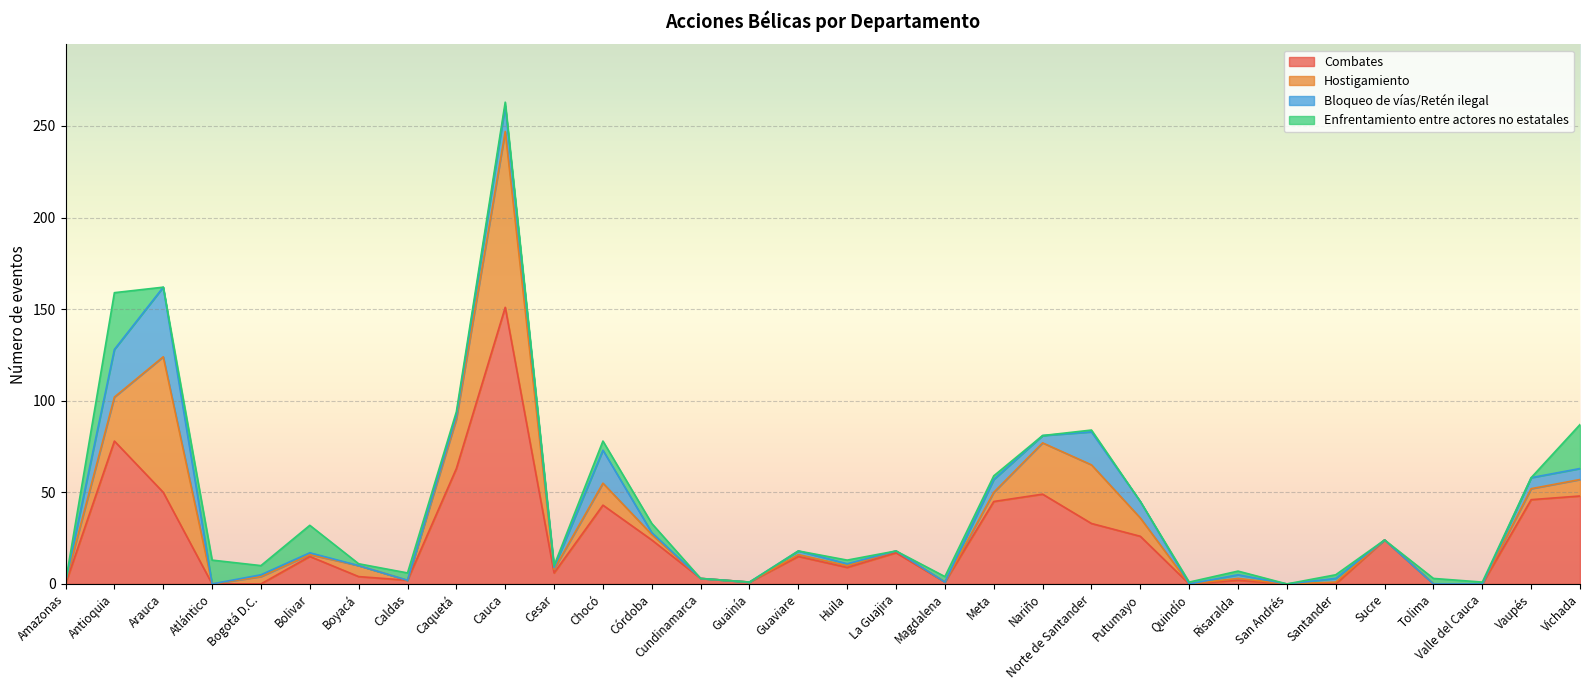

Is it true that Hostigamiento equals 1 at Córdoba?

False